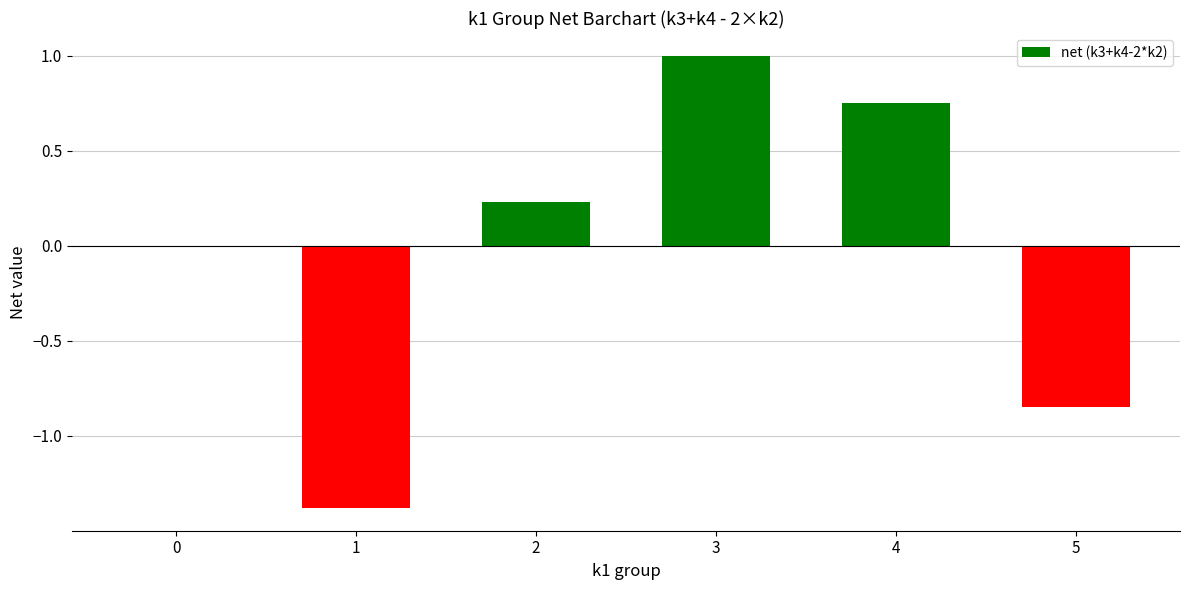

What is the maximum value shown in the chart?

1.0